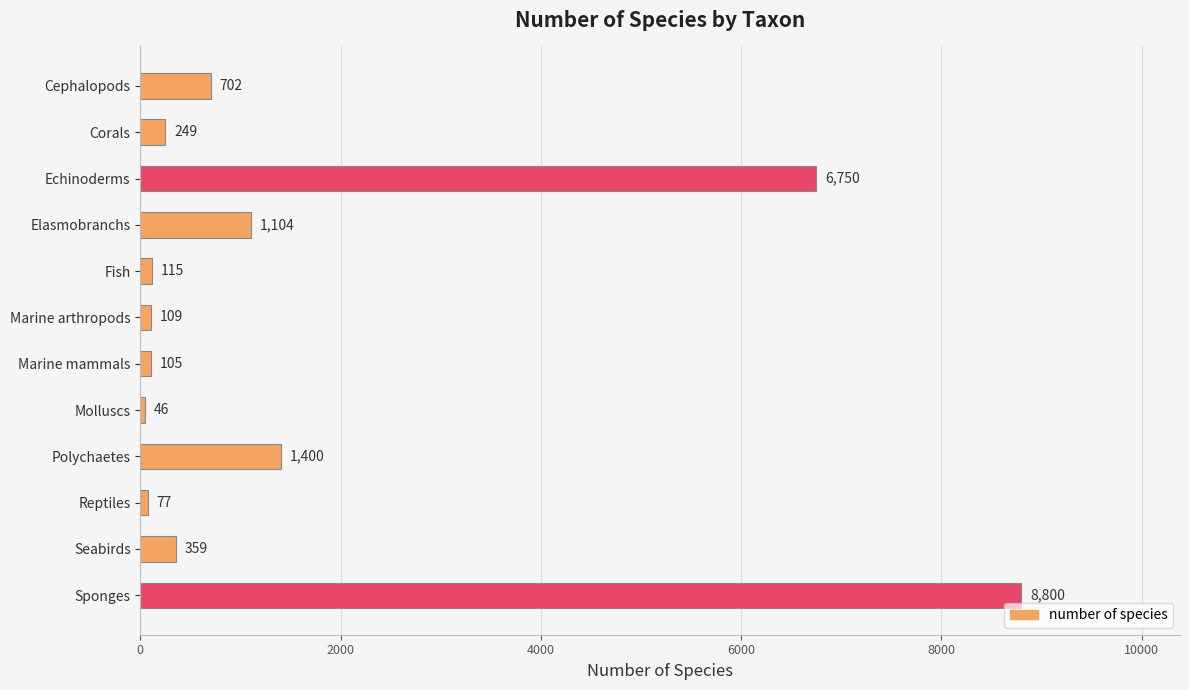

The value at Elasmobranchs is 1797. True or false?

False